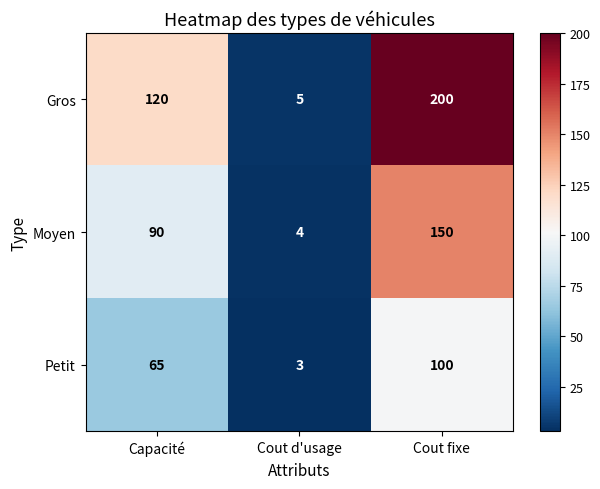

Which series has the largest range (max minus min)?

Gros